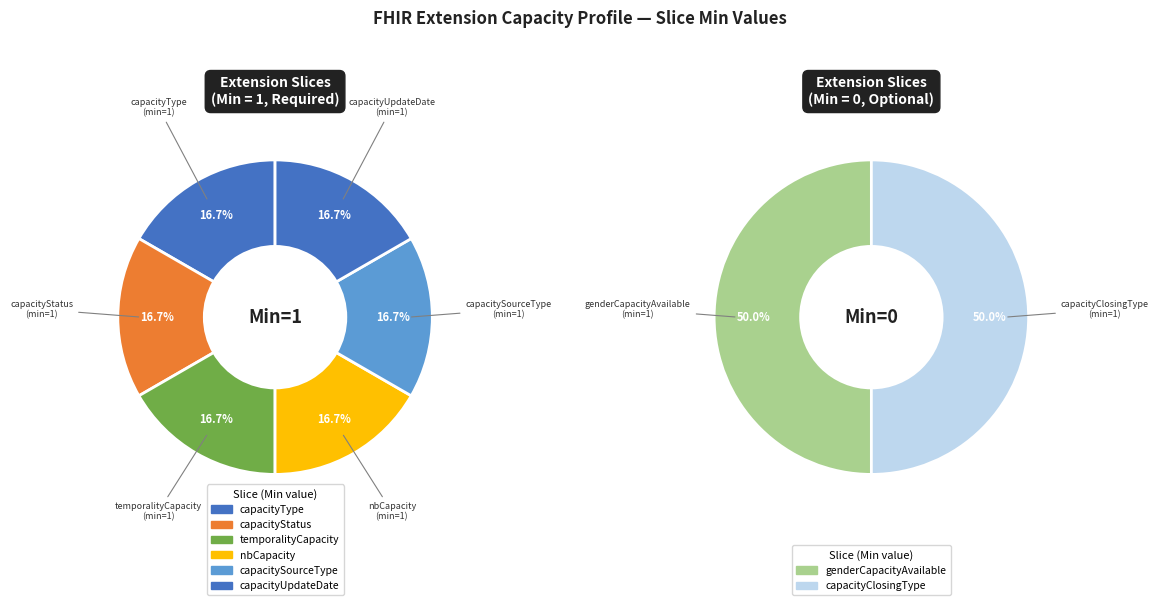

What percentage is the capacityUpdateDate slice, to the nearest percent?

17%